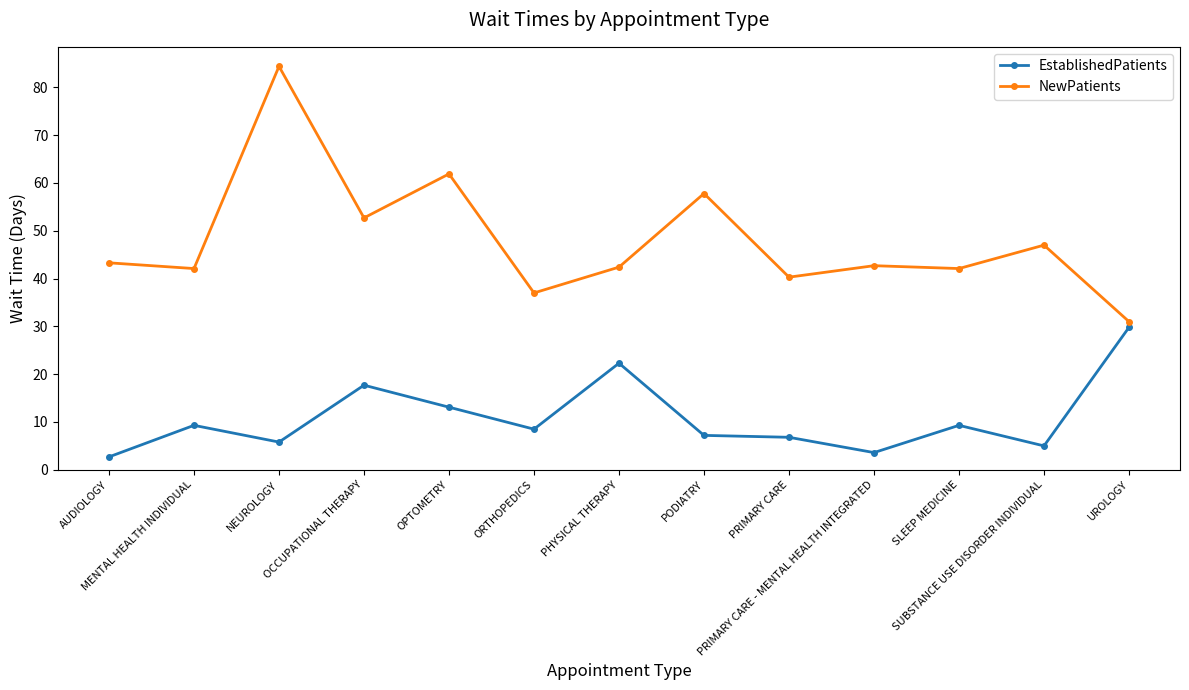

List the series in order of their peak value, highest first.

NewPatients, EstablishedPatients